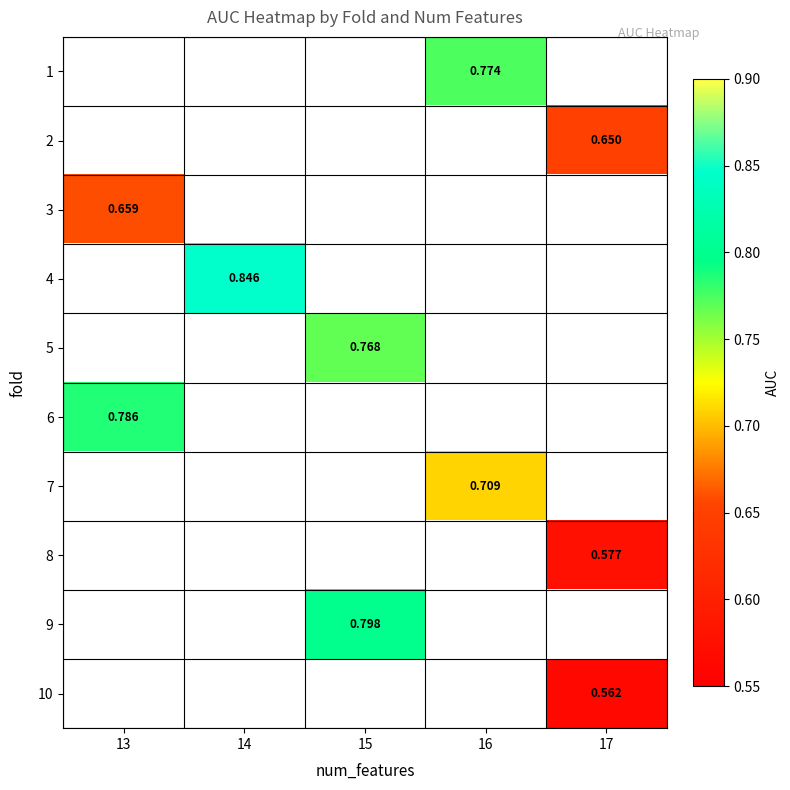

What is the greatest value displayed?

0.8